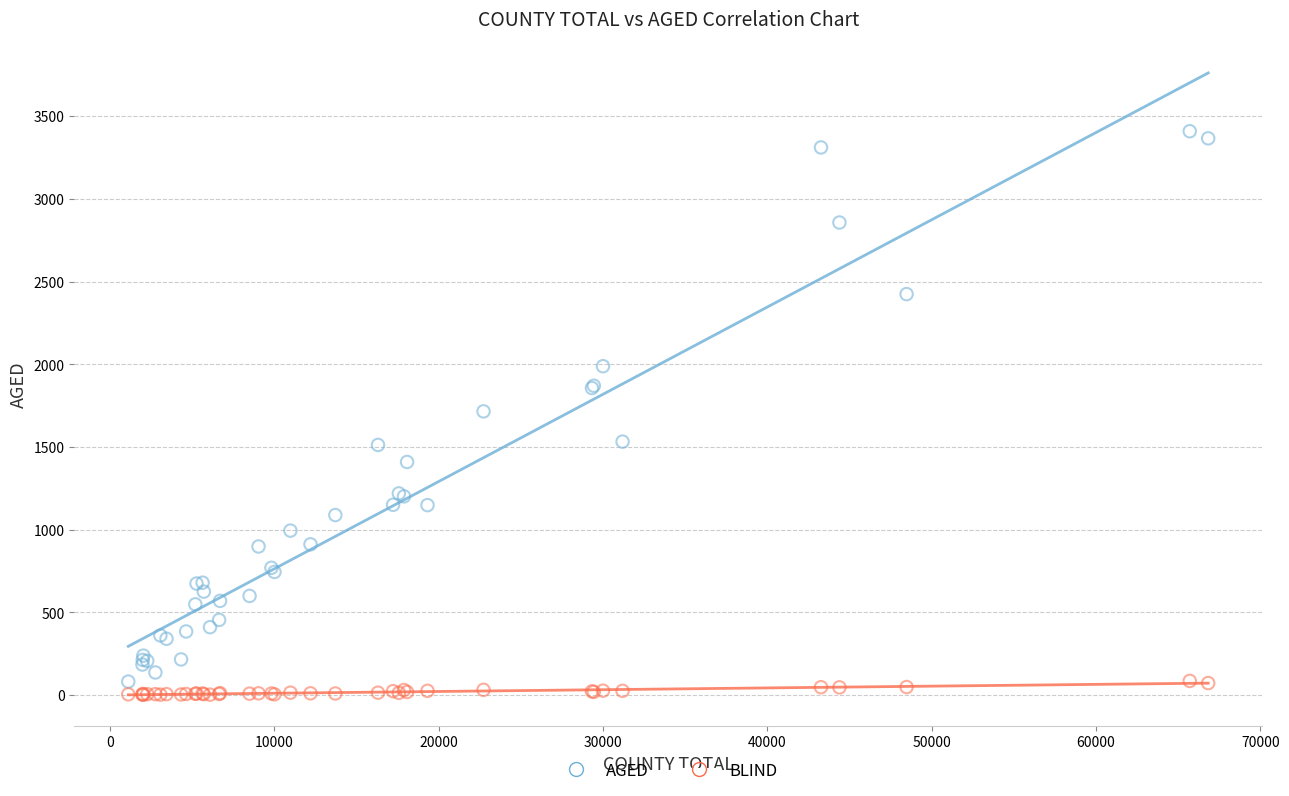

Which series has the widest spread of Y values?

AGED